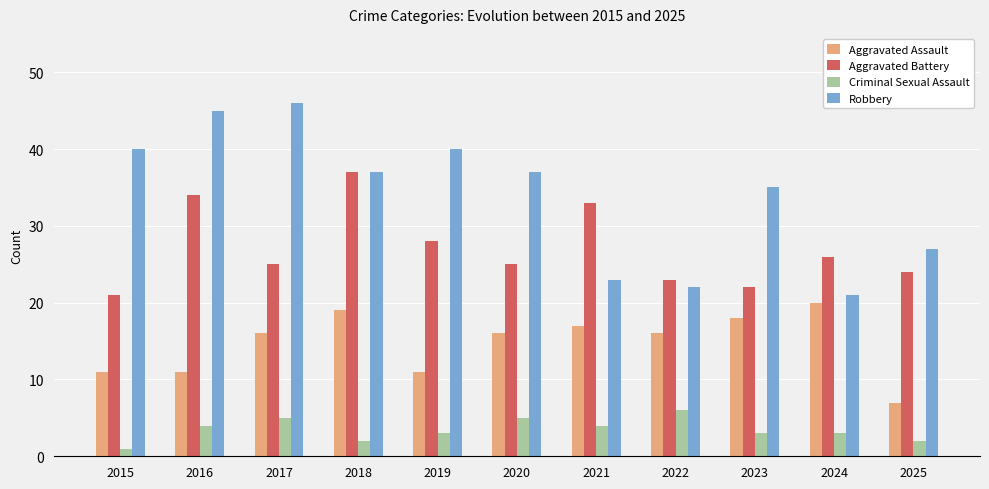

Reading left to right, transcribe all the data shown in this chart.

Aggravated Assault: 11	11	16	19	11	16	17	16	18	20	7
Aggravated Battery: 21	34	25	37	28	25	33	23	22	26	24
Criminal Sexual Assault: 1	4	5	2	3	5	4	6	3	3	2
Robbery: 40	45	46	37	40	37	23	22	35	21	27